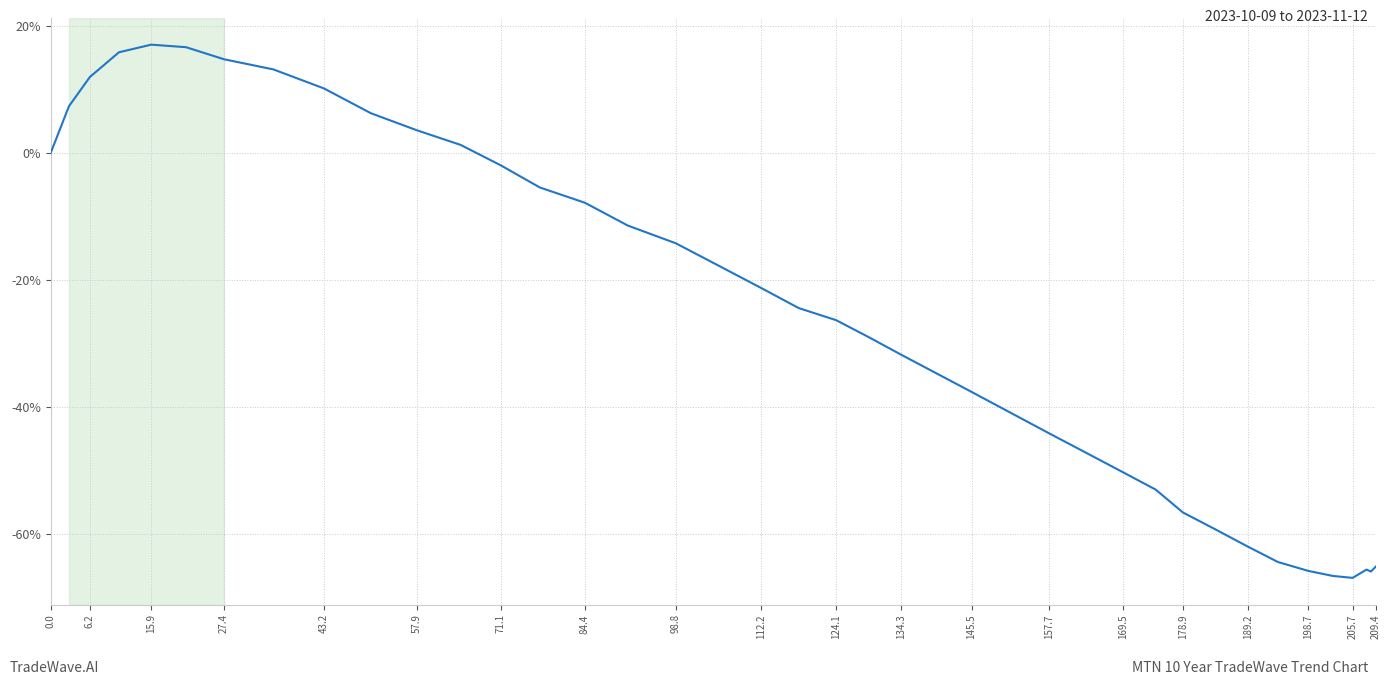

How many lines are shown in the chart?

1